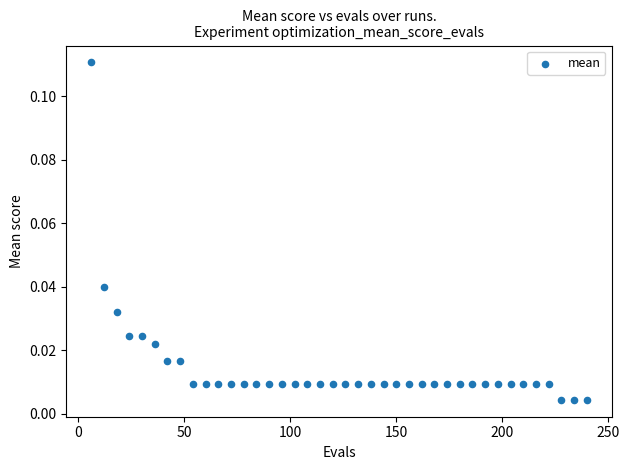

What is the range of X values (max minus min)?

234.0